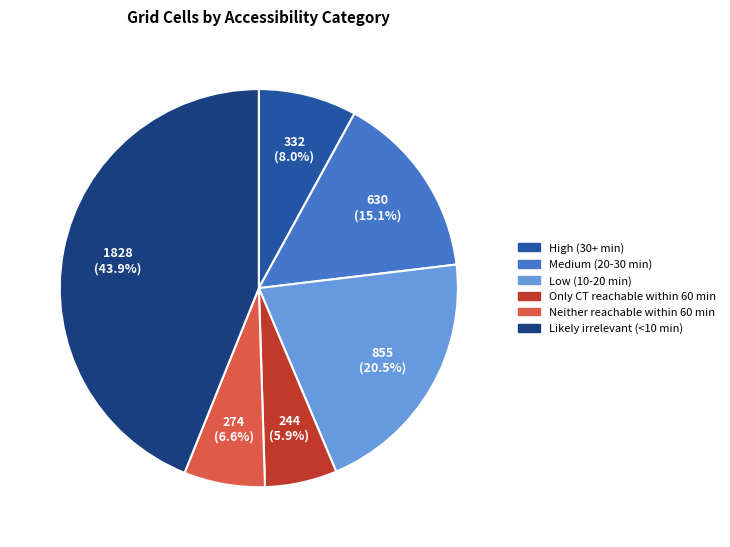

Between Likely irrelevant (<10 min) and Only CT reachable within 60 min, which is larger?

Likely irrelevant (<10 min)